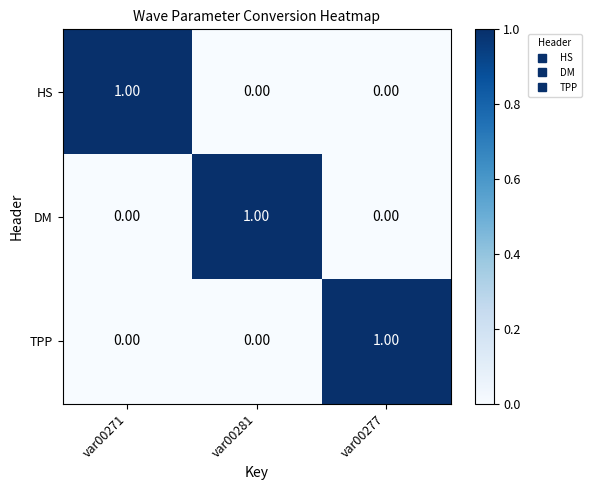

Count the number of data series in this chart.

3